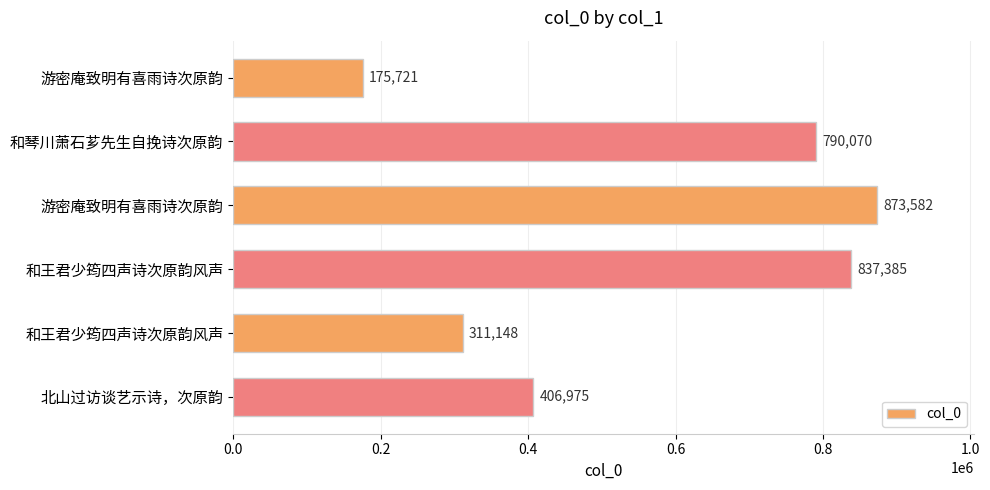

At which label is the value closest to 524651?

北山过访谈艺示诗，次原韵